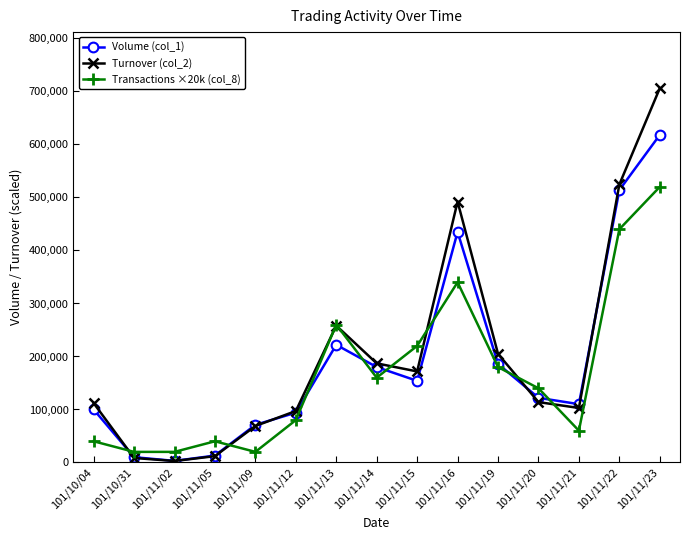

The Volume (col_1) series shows 154000 at 101/11/15. True or false?

True